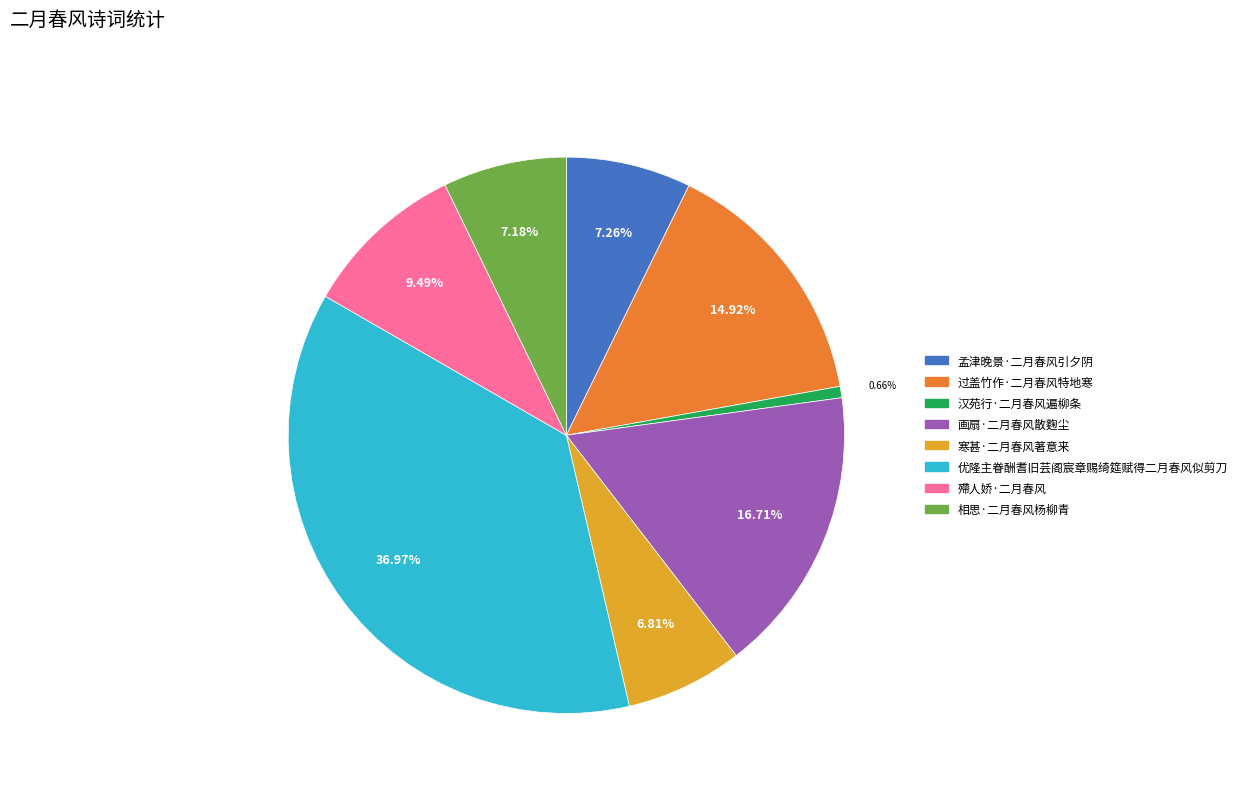

To the nearest percent, what is the combined percentage of 汉苑行·二月春风遍柳条 and 殢人娇·二月春风?

10%